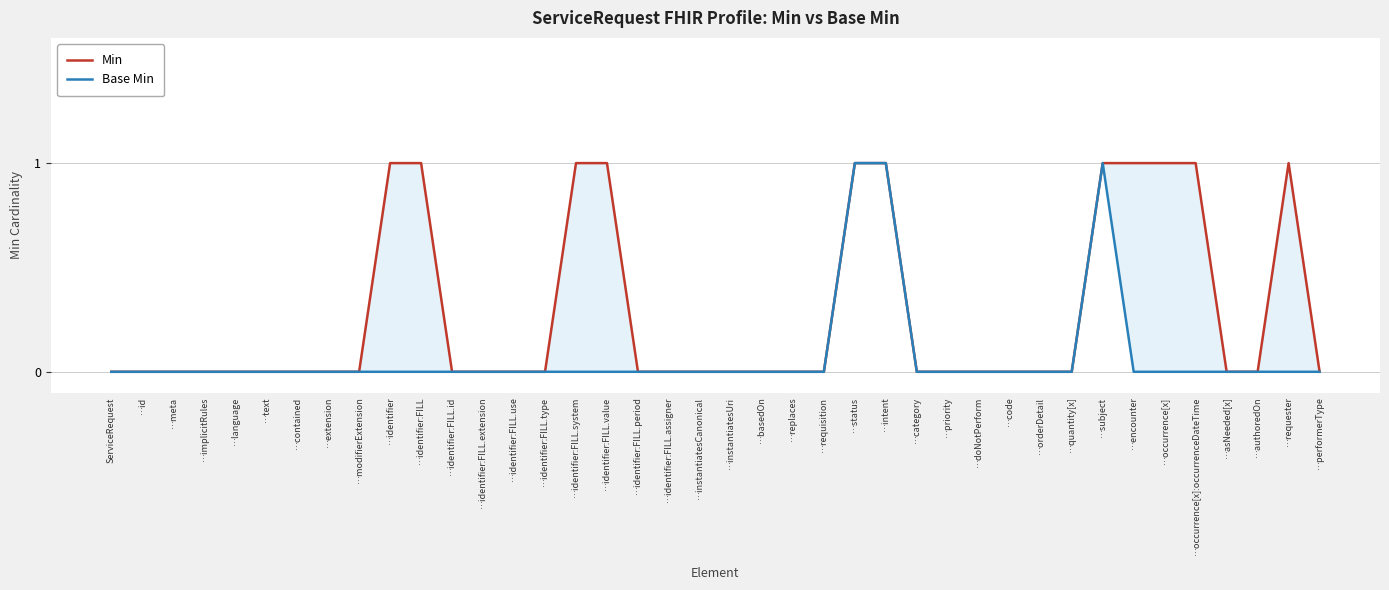

Rank the categories by Base Min value from lowest to highest.

ServiceRequest, …id, …meta, …implicitRules, …language, …text, …contained, …extension, …modifierExtension, …identifier, …identifier:FILL, …identifier:FILL.id, …identifier:FILL.extension, …identifier:FILL.use, …identifier:FILL.type, …identifier:FILL.system, …identifier:FILL.value, …identifier:FILL.period, …identifier:FILL.assigner, …instantiatesCanonical, …instantiatesUri, …basedOn, …replaces, …requisition, …category, …priority, …doNotPerform, …code, …orderDetail, …quantity[x], …encounter, …occurrence[x], …occurrence[x]:occurrenceDateTime, …asNeeded[x], …authoredOn, …requester, …performerType, …status, …intent, …subject